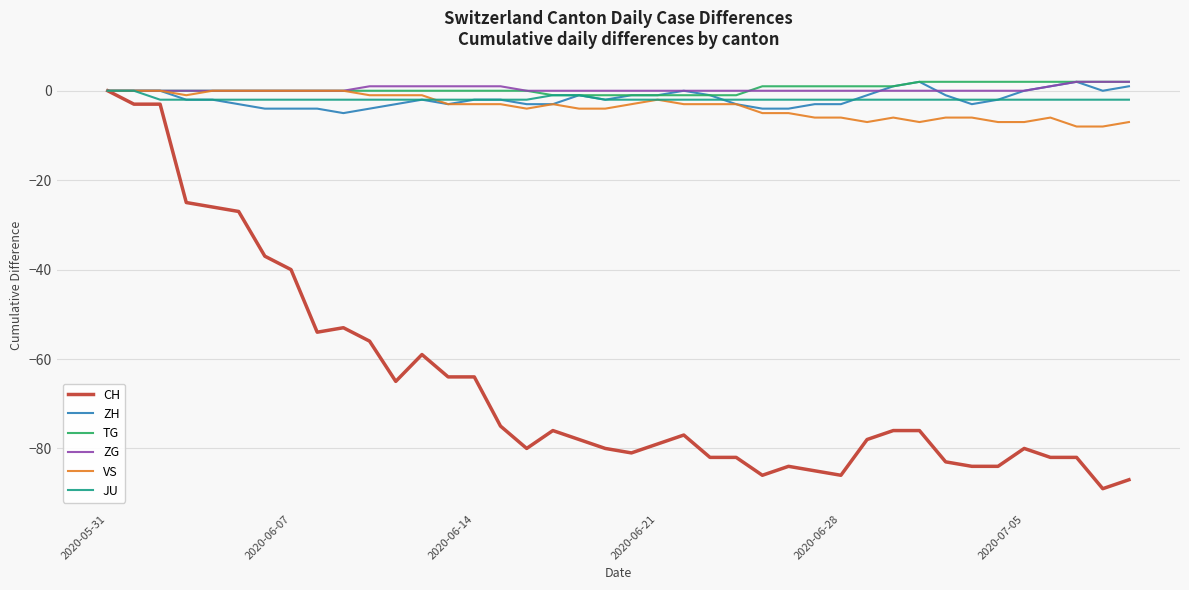

Reading left to right, list all the values displayed in this chart.

CH: 0	-3	-3	-25	-26	-27	-37	-40	-54	-53	-56	-65	-59	-64	-64	-75	-80	-76	-78	-80	-81	-79	-77	-82	-82	-86	-84	-85	-86	-78	-76	-76	-83	-84	-84	-80	-82	-82	-89	-87
ZH: 0	0	0	-2	-2	-3	-4	-4	-4	-5	-4	-3	-2	-3	-2	-2	-3	-3	-1	-2	-1	-1	0	-1	-3	-4	-4	-3	-3	-1	1	2	-1	-3	-2	0	1	2	0	1
TG: 0	0	0	0	0	0	0	0	0	0	0	0	0	0	0	0	0	-1	-1	-1	-1	-1	-1	-1	-1	1	1	1	1	1	1	2	2	2	2	2	2	2	2	2
ZG: 0	0	0	0	0	0	0	0	0	0	1	1	1	1	1	1	0	0	0	0	0	0	0	0	0	0	0	0	0	0	0	0	0	0	0	0	1	2	2	2
VS: 0	0	0	-1	0	0	0	0	0	0	-1	-1	-1	-3	-3	-3	-4	-3	-4	-4	-3	-2	-3	-3	-3	-5	-5	-6	-6	-7	-6	-7	-6	-6	-7	-7	-6	-8	-8	-7
JU: 0	0	-2	-2	-2	-2	-2	-2	-2	-2	-2	-2	-2	-2	-2	-2	-2	-1	-1	-2	-2	-2	-2	-2	-2	-2	-2	-2	-2	-2	-2	-2	-2	-2	-2	-2	-2	-2	-2	-2